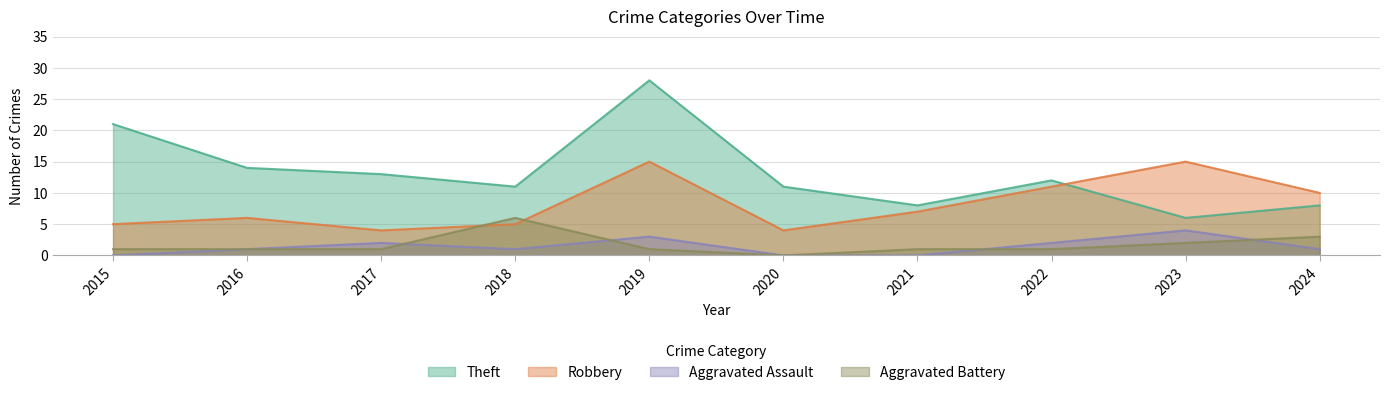

Which series has the largest total across all categories?

Theft